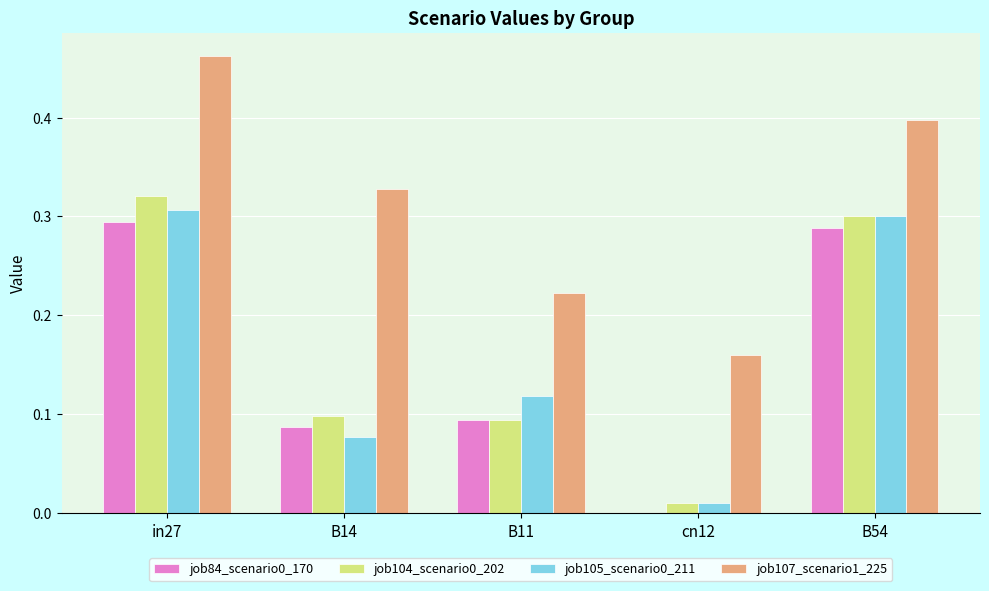

The value of job104_scenario0_202 at cn12 is 0.0. True or false?

True